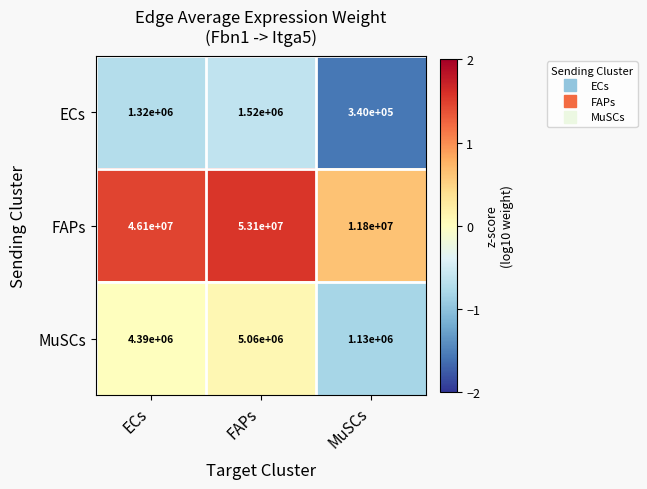

Reading left to right, what are all the values shown in this chart?

ECs: ECs=1320000	FAPs=1520000	MuSCs=340000
FAPs: ECs=46100000	FAPs=53100000	MuSCs=11800000
MuSCs: ECs=4390000	FAPs=5060000	MuSCs=1130000